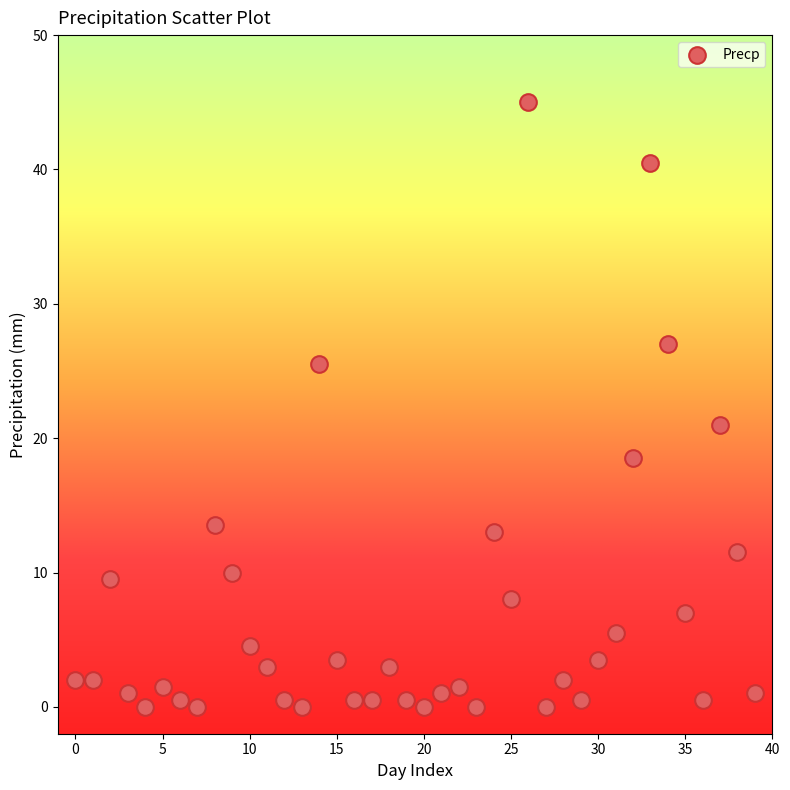

What is the range of Y values (max minus min)?

45.0